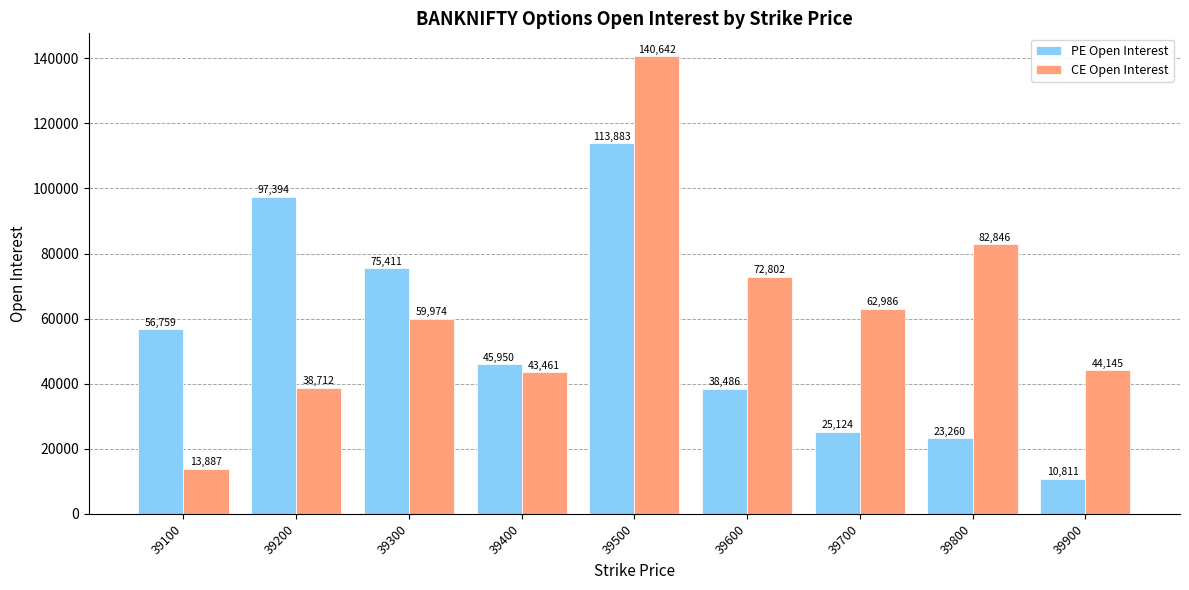

Does the chart contain any negative values?

No